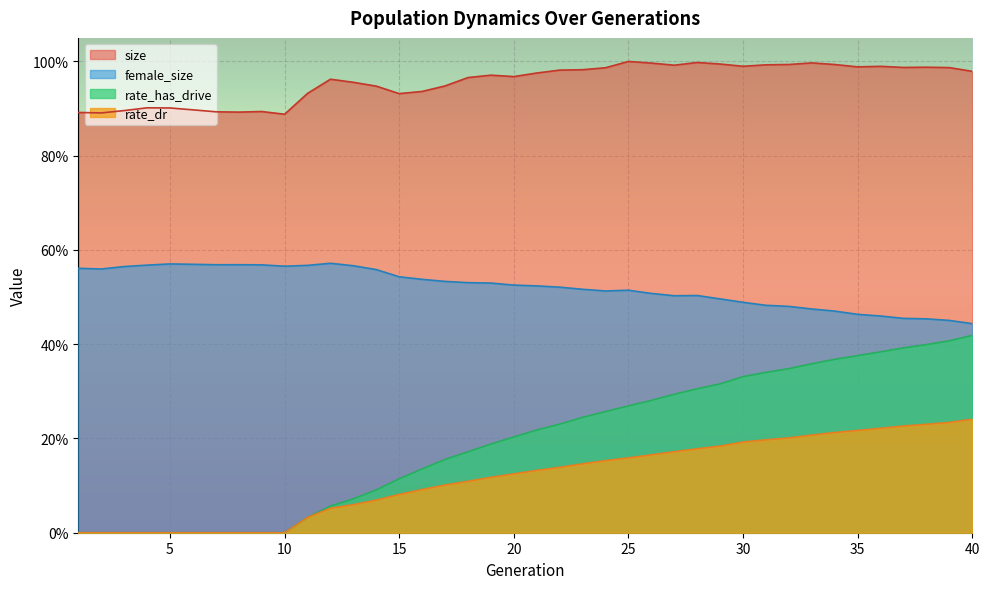

Between 20 and 13, which is larger?

20